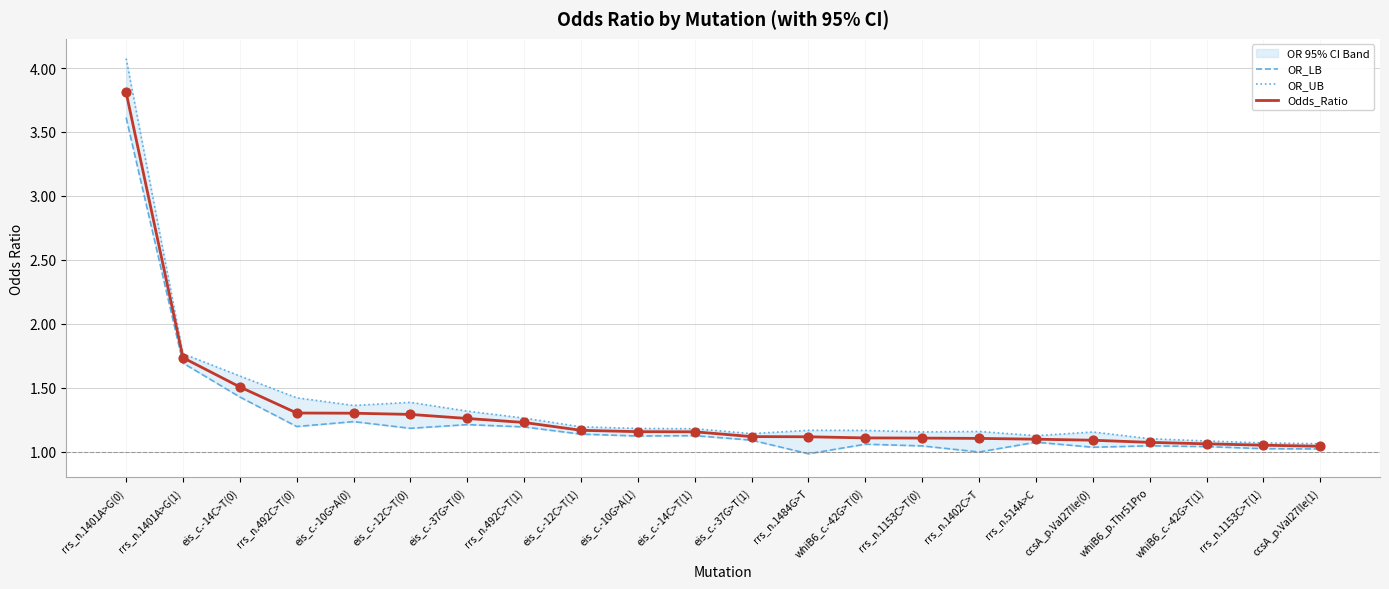

Which series has the widest spread of Y values?

OR_UB